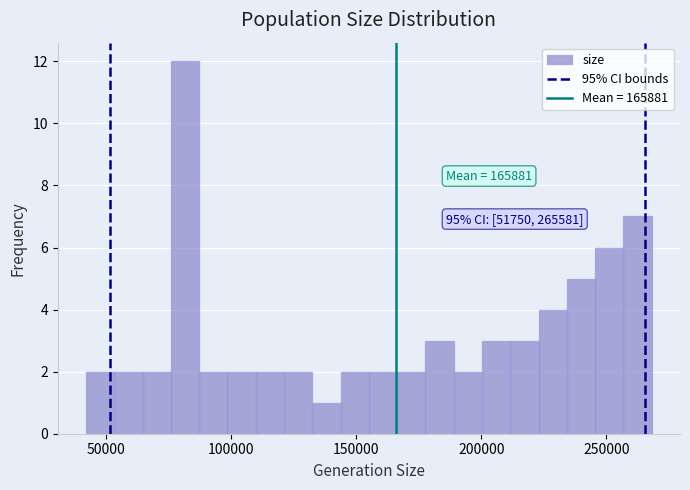

Around what value on the x-axis is the tallest bar? Give the approximate position of its centre, as read against the axis.

80000